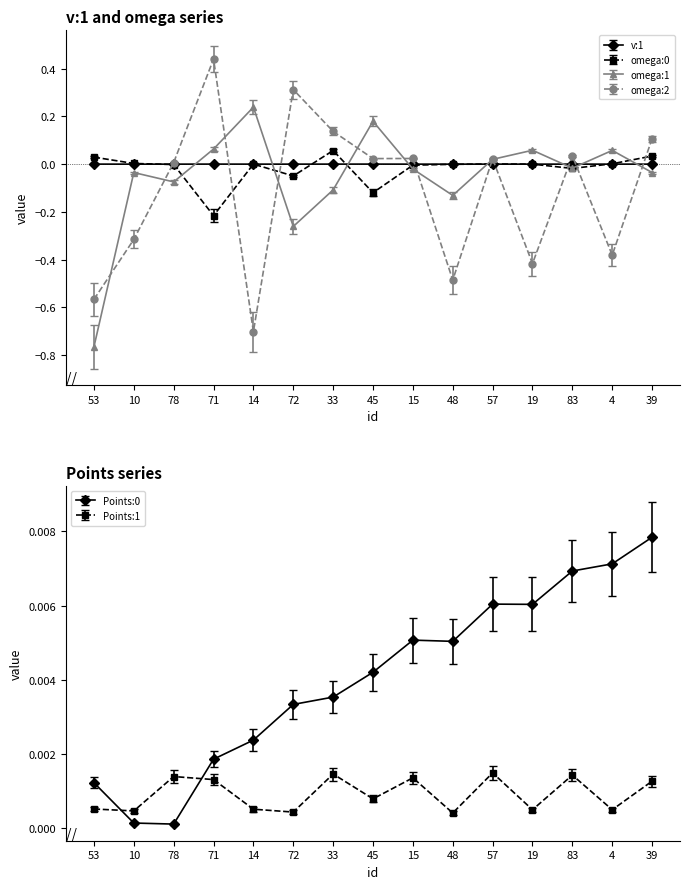

List the labels in order of omega:0 value, largest first.

33, 39, 53, 10, 4, 57, 14, 19, 48, 78, 15, 83, 72, 45, 71